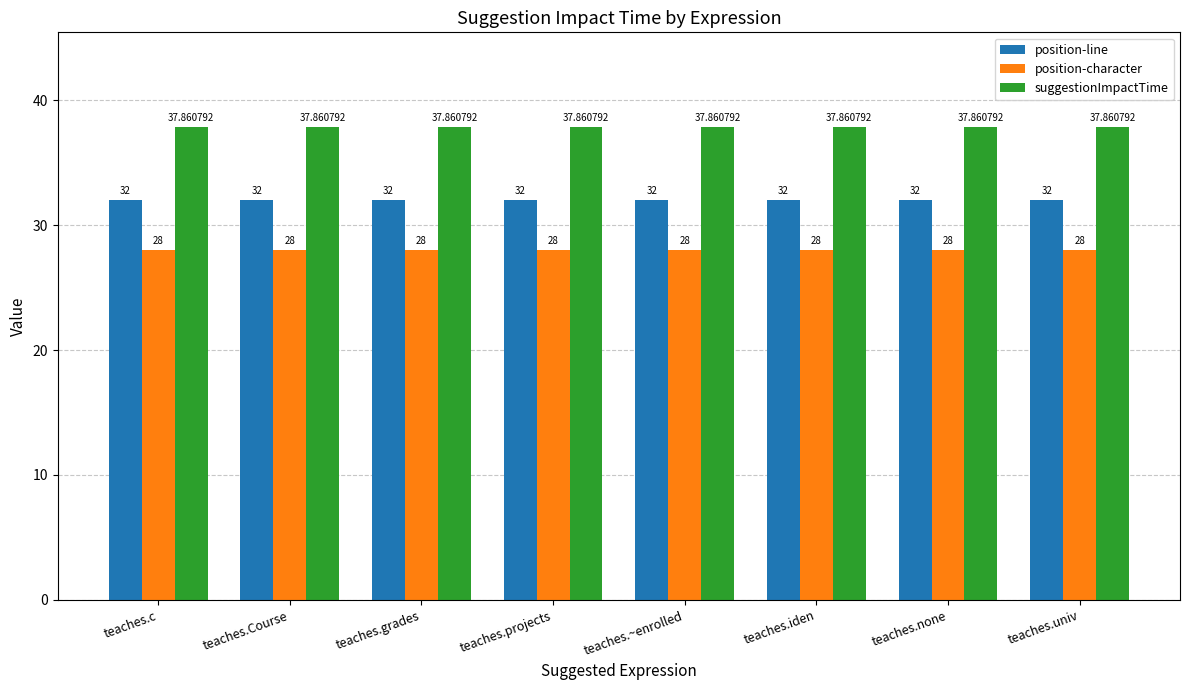

Which series has the largest total across all categories?

suggestionImpactTime